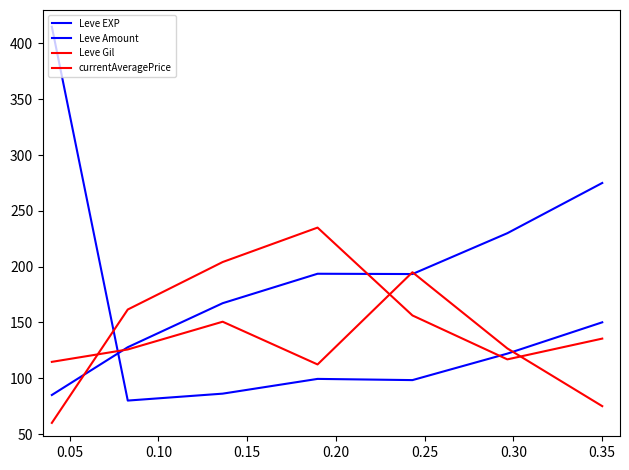

Does the chart have visible grid lines?

No